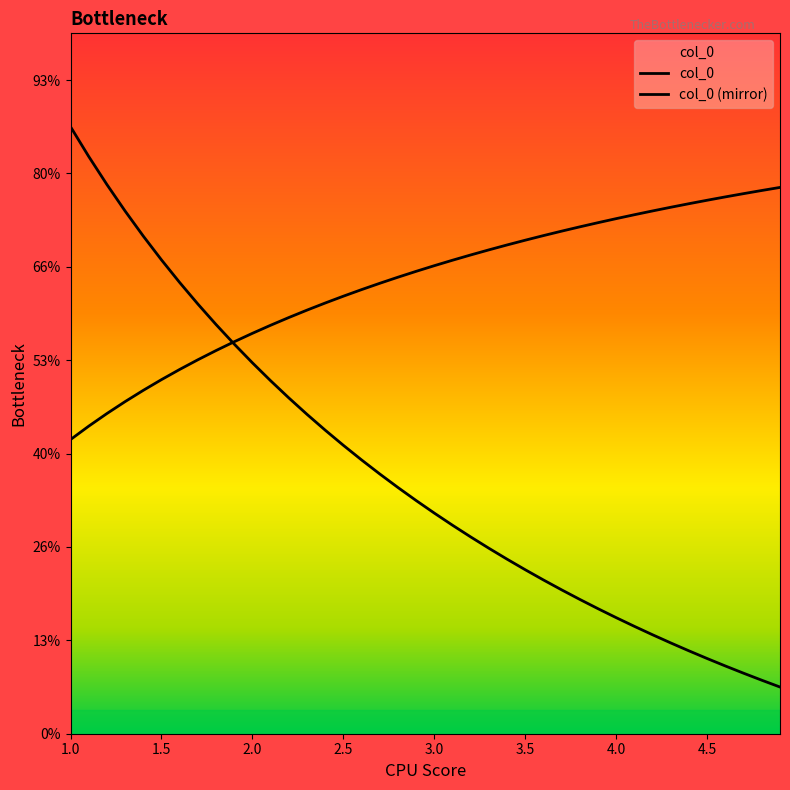

Is this an area chart (filled region under the line)?

Yes